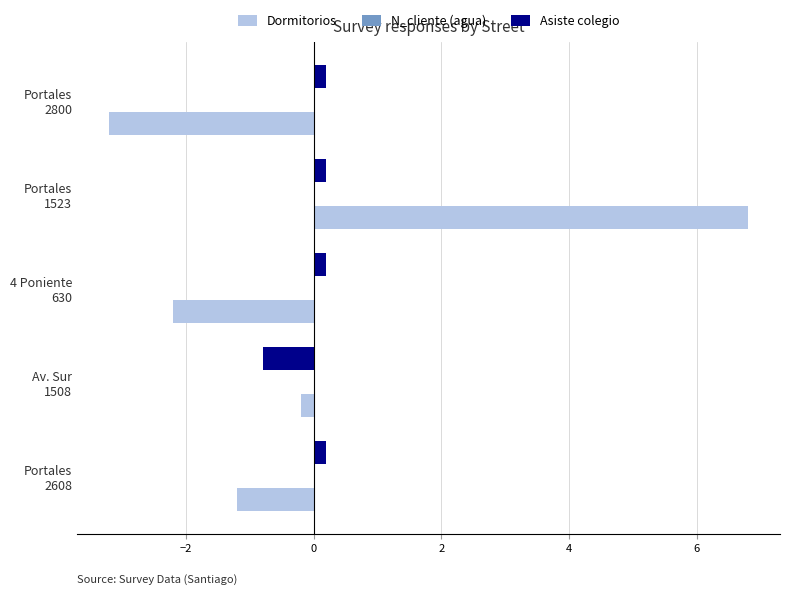

What is the maximum value for Asiste colegio?

0.2